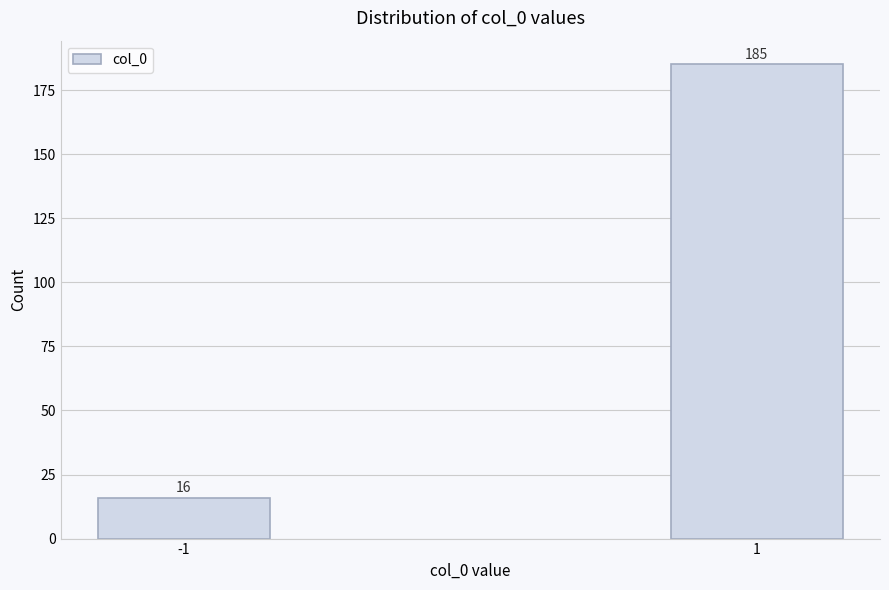

Reading right to left, transcribe all the data shown in this chart.

1=185	-1=16